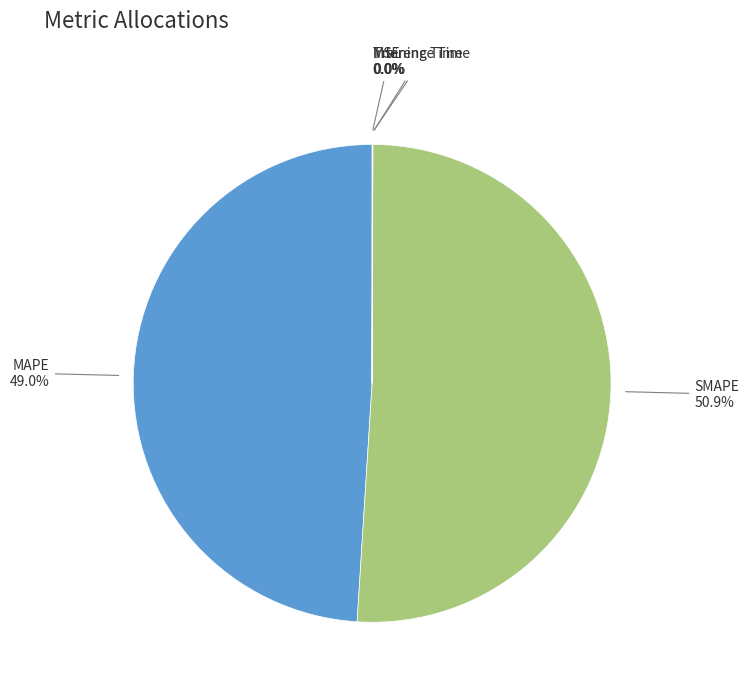

Is there a majority slice in this chart?

Yes